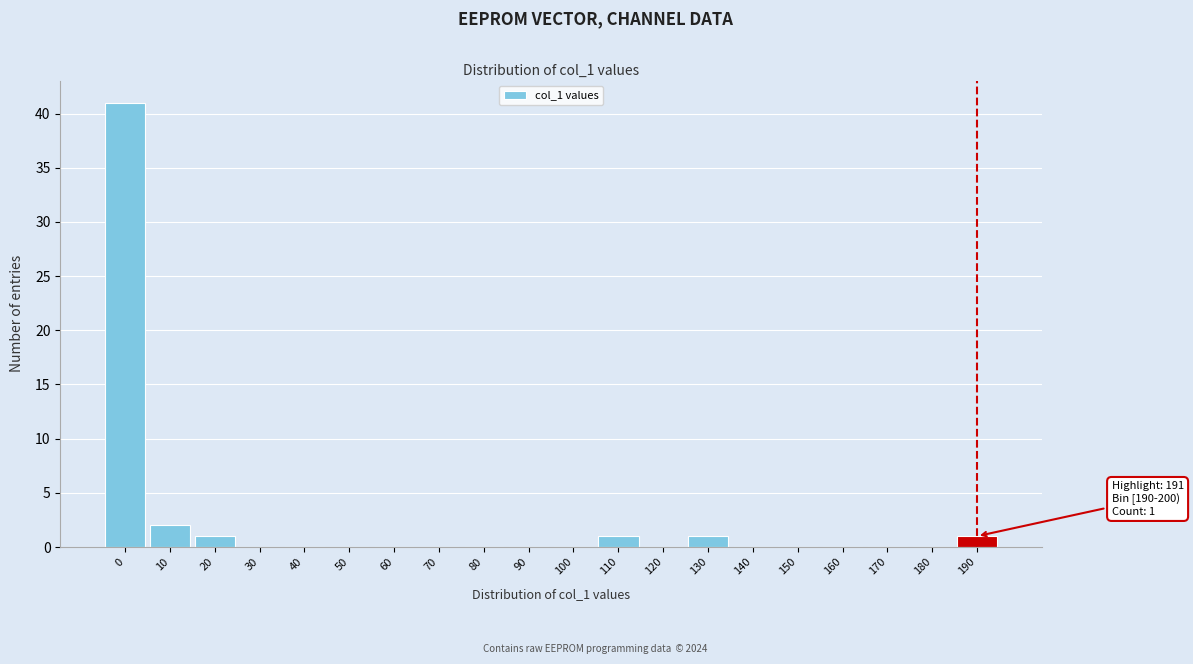

Reading left to right, what are all the values shown in this chart?

0=41	10=2	20=1	30=0	40=0	50=0	60=0	70=0	80=0	90=0	100=0	110=1	120=0	130=1	140=0	150=0	160=0	170=0	180=0	190=1